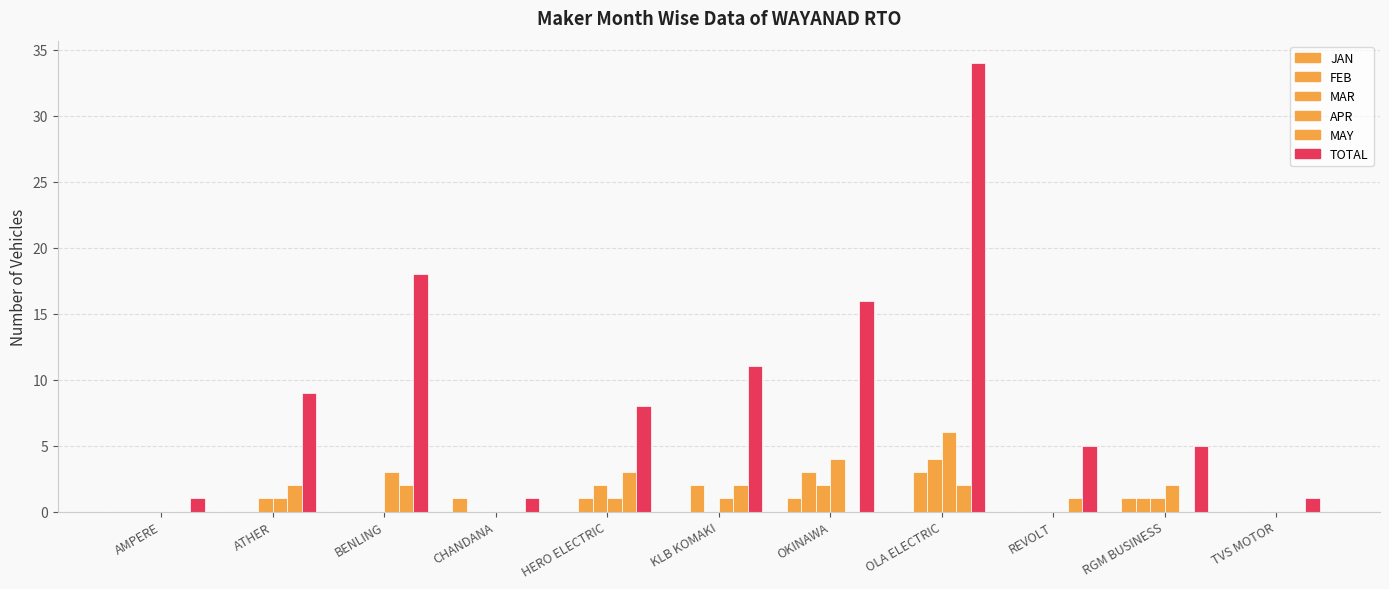

How many categories are shown in the chart?

11